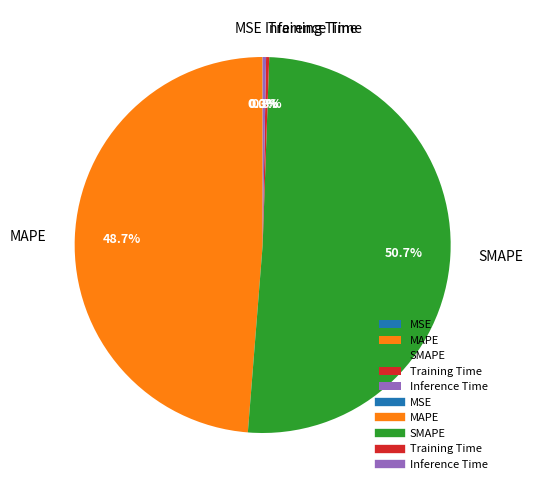

Is the sum of SMAPE and MAPE greater than half?

Yes